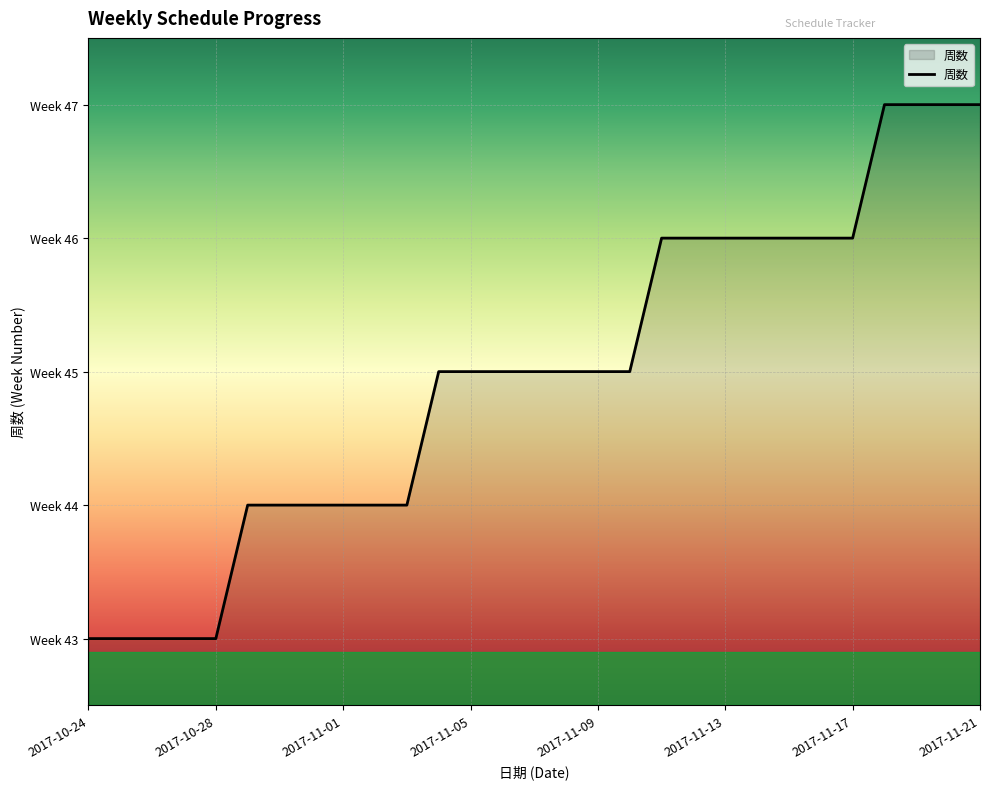

Rank the categories by value from highest to lowest.

2017-11-18, 2017-11-19, 2017-11-20, 2017-11-21, 2017-11-11, 2017-11-12, 2017-11-13, 2017-11-14, 2017-11-15, 2017-11-16, 2017-11-17, 2017-11-04, 2017-11-05, 2017-11-06, 2017-11-07, 2017-11-08, 2017-11-09, 2017-11-10, 2017-10-29, 2017-10-30, 2017-10-31, 2017-11-01, 2017-11-02, 2017-11-03, 2017-10-24, 2017-10-25, 2017-10-26, 2017-10-27, 2017-10-28